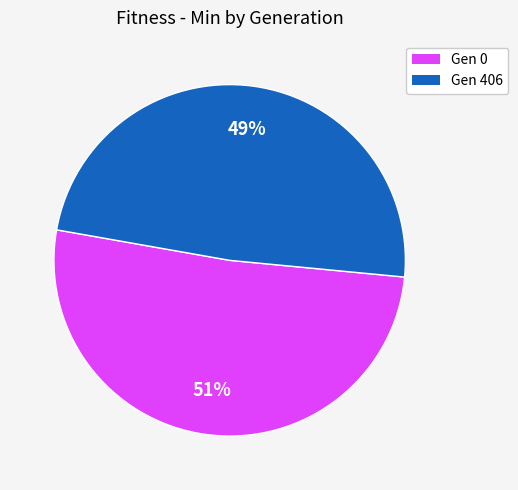

To the nearest percent, what is the average slice percentage?

50%